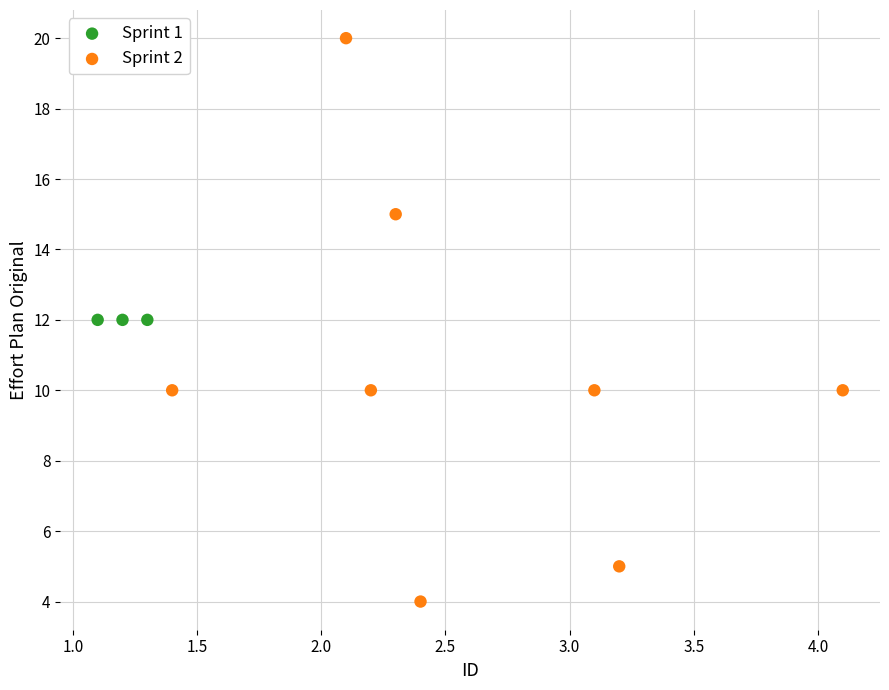

Which series reaches the maximum Y coordinate?

Sprint 2